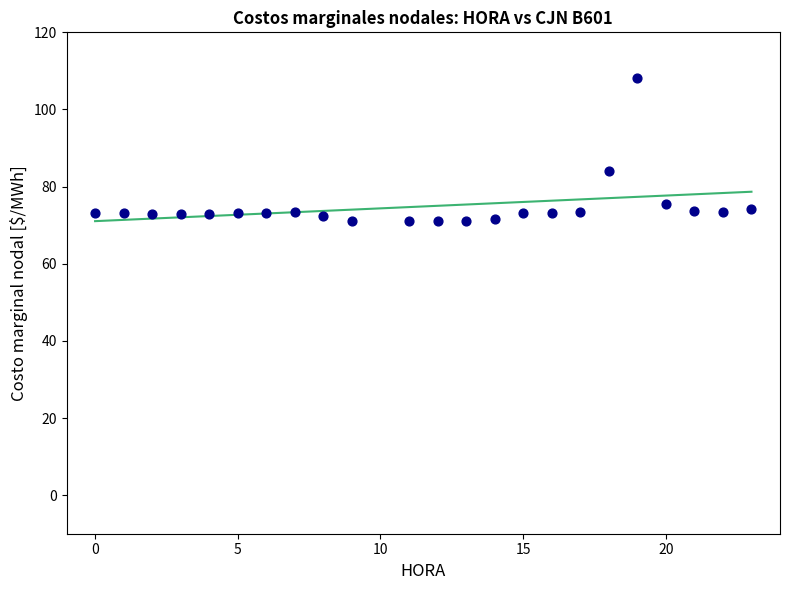

What is the range of Y values (max minus min)?

37.1